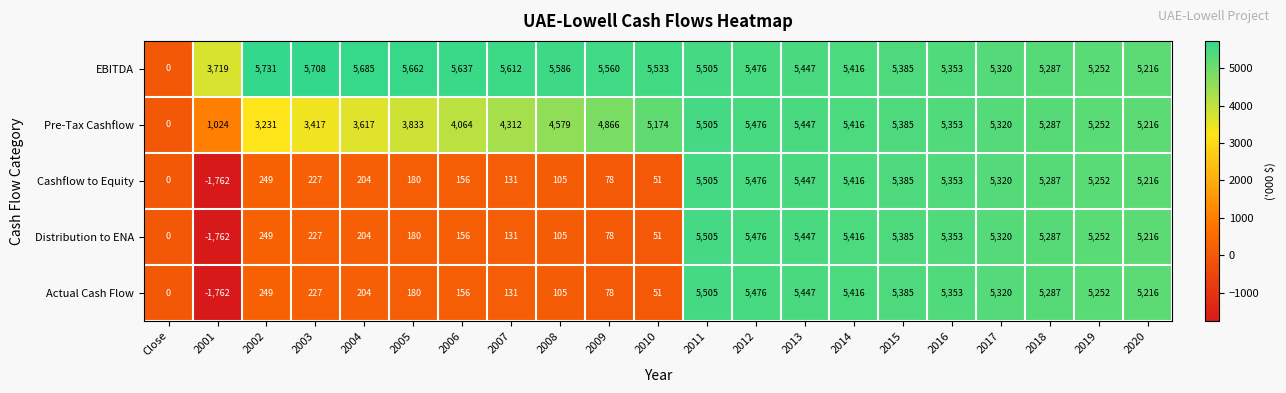

The value of Actual Cash Flow at 2016 is 7095. True or false?

False